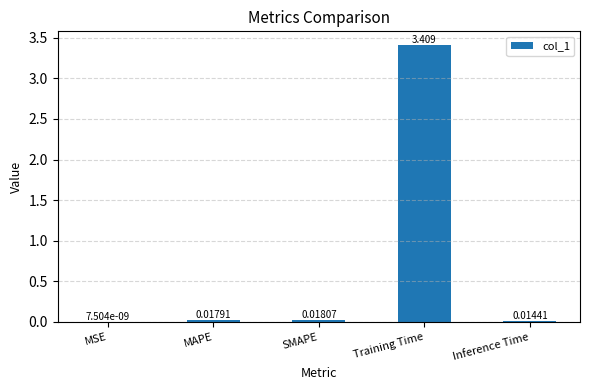

Which category has the highest value across all series?

Training Time